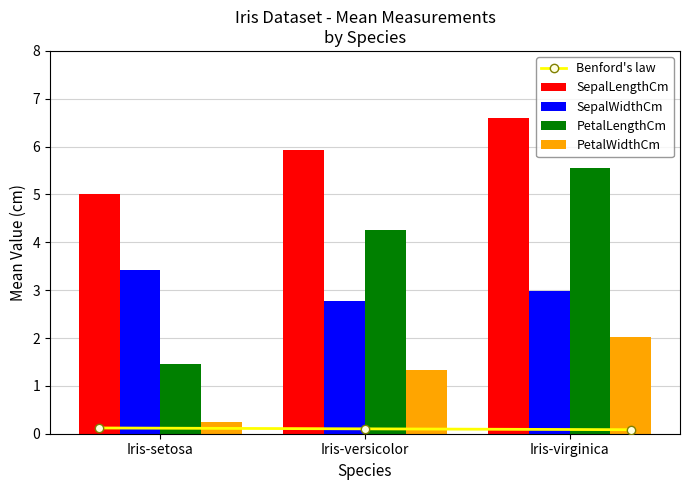

What is the average value of the PetalLengthCm series?

3.8